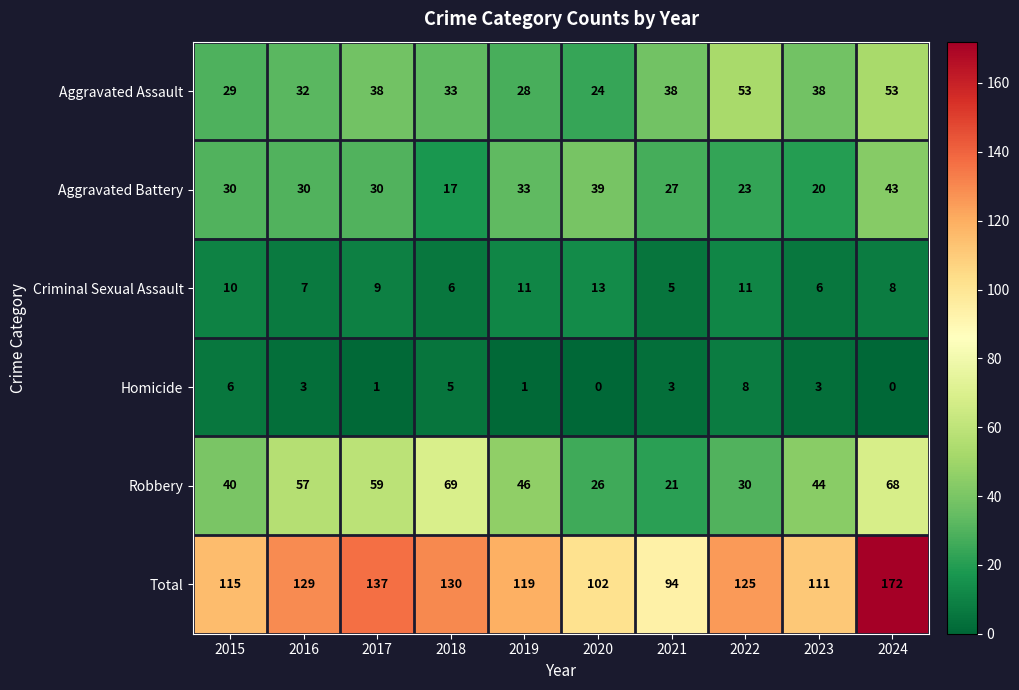

What is the greatest value displayed?

172